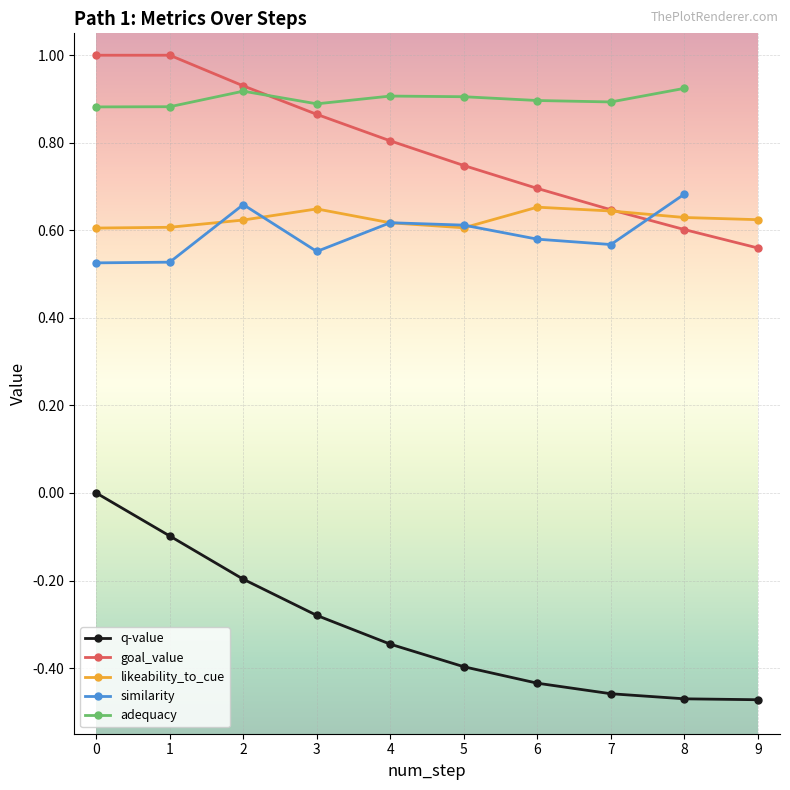

At which label does adequacy reach its peak?

8